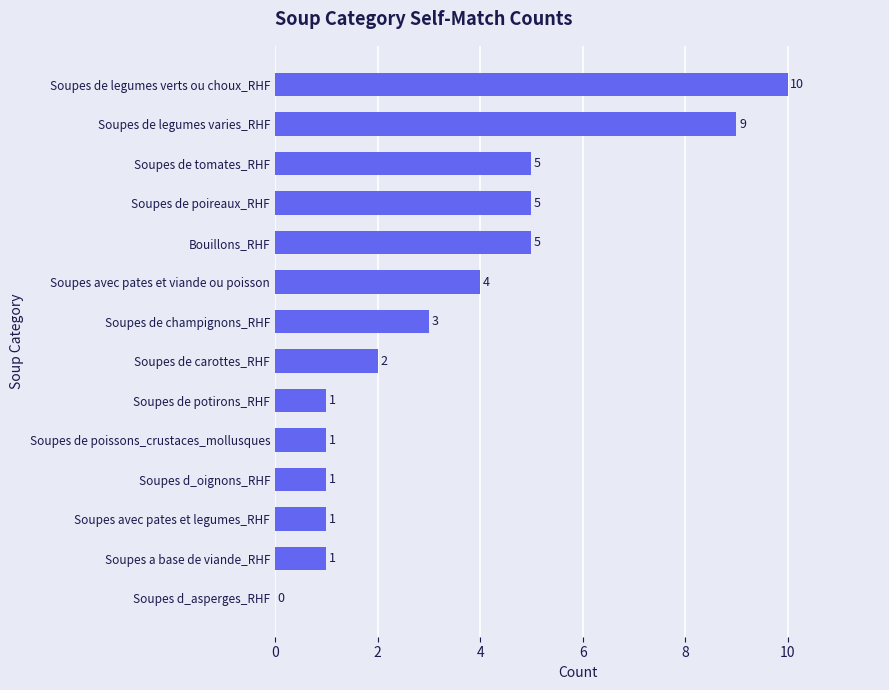

The value at Soupes de poissons_crustaces_mollusques is 1. True or false?

True